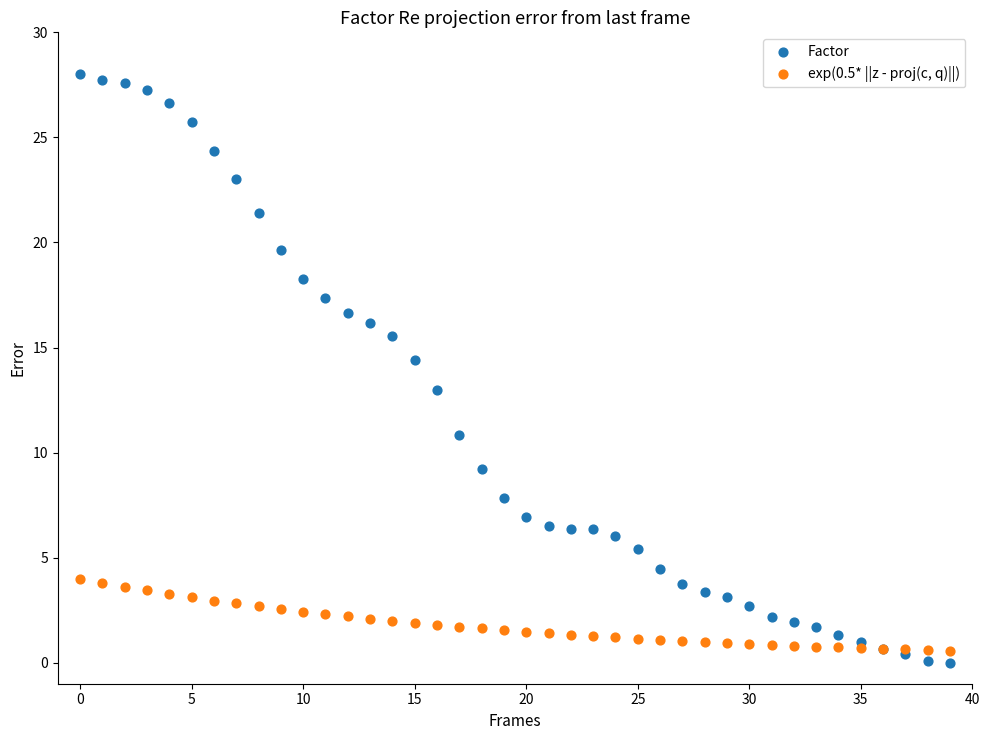

Which series contains the highest Y value?

Factor